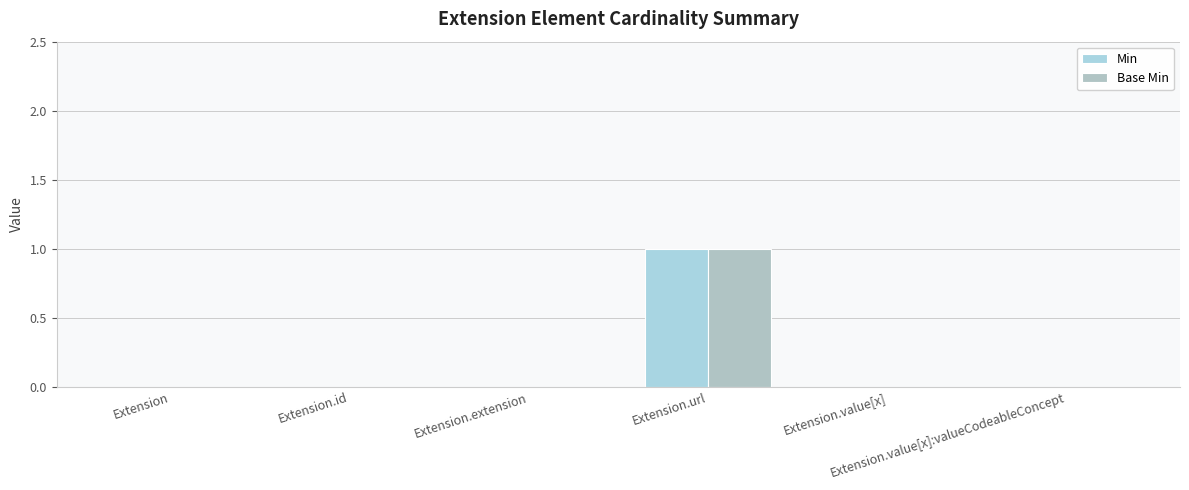

What is the maximum value shown in the chart?

1